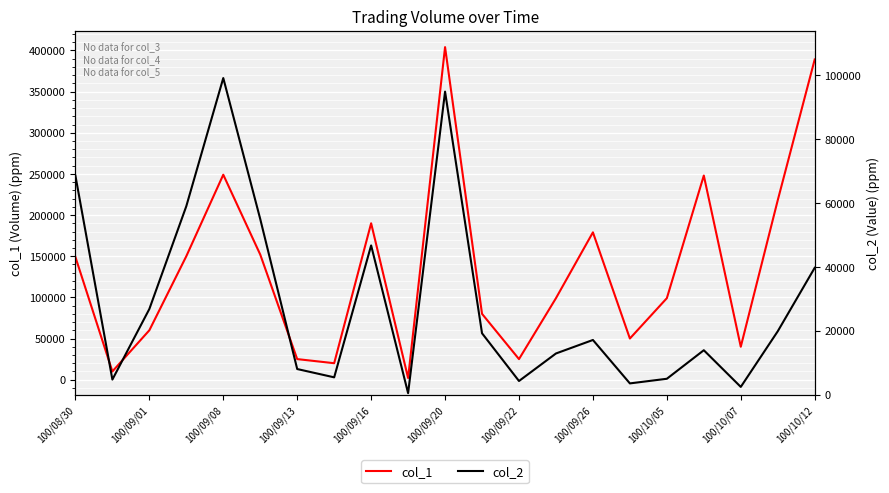

How many lines are shown in the chart?

2